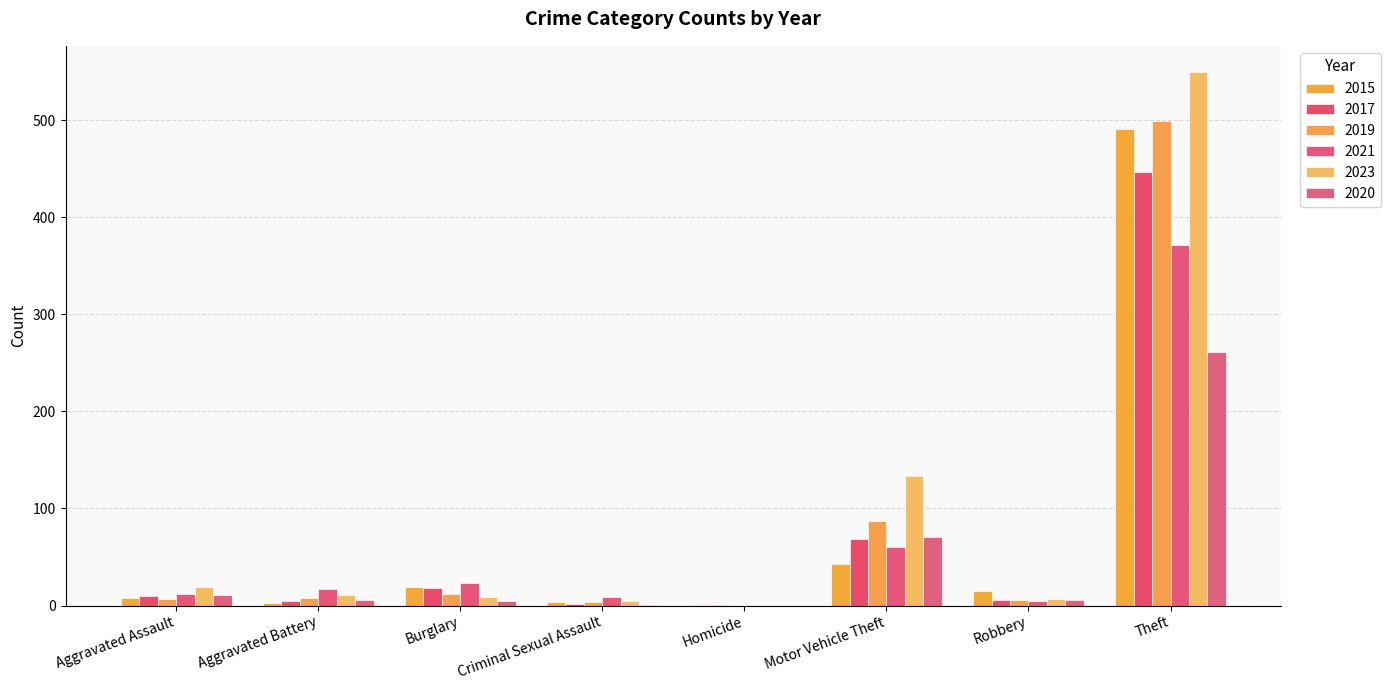

Reading left to right, what are all the values shown in this chart?

2015: Aggravated Assault=8	Aggravated Battery=3	Burglary=19	Criminal Sexual Assault=4	Homicide=1	Motor Vehicle Theft=43	Robbery=15	Theft=491
2017: Aggravated Assault=10	Aggravated Battery=5	Burglary=18	Criminal Sexual Assault=2	Homicide=1	Motor Vehicle Theft=69	Robbery=6	Theft=447
2019: Aggravated Assault=7	Aggravated Battery=8	Burglary=12	Criminal Sexual Assault=4	Homicide=0	Motor Vehicle Theft=87	Robbery=6	Theft=499
2021: Aggravated Assault=12	Aggravated Battery=17	Burglary=23	Criminal Sexual Assault=9	Homicide=0	Motor Vehicle Theft=60	Robbery=5	Theft=371
2023: Aggravated Assault=19	Aggravated Battery=11	Burglary=9	Criminal Sexual Assault=5	Homicide=0	Motor Vehicle Theft=133	Robbery=7	Theft=549
2020: Aggravated Assault=11	Aggravated Battery=6	Burglary=5	Criminal Sexual Assault=1	Homicide=0	Motor Vehicle Theft=71	Robbery=6	Theft=261